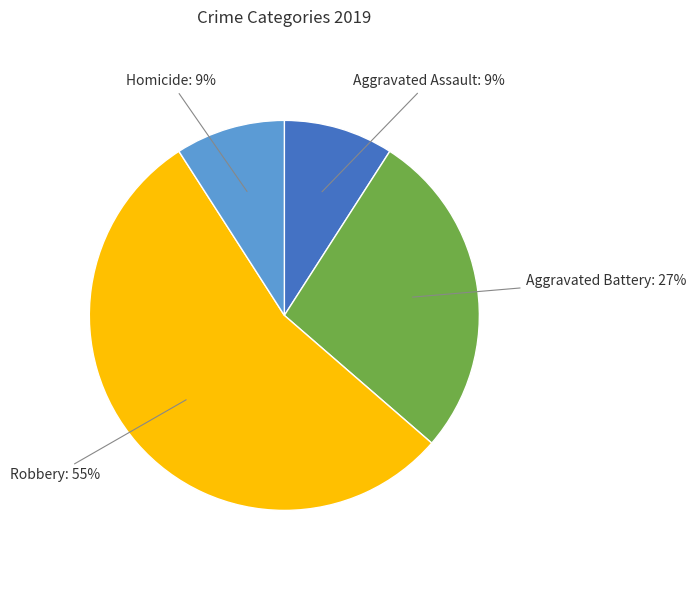

To the nearest percent, what is the difference between the Aggravated Battery and Aggravated Assault slice percentages?

18%